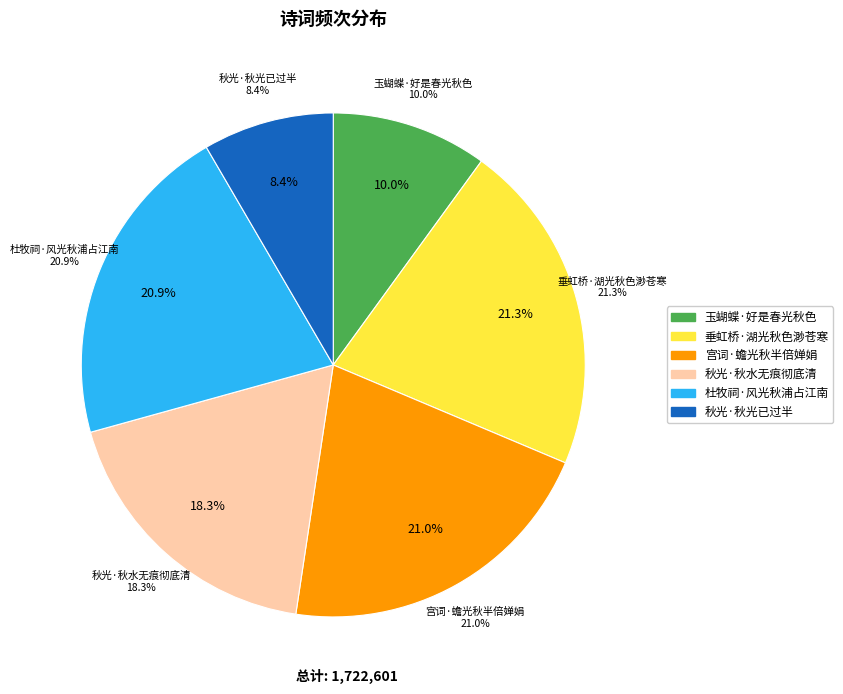

Is there any slice that represents more than half of the pie?

No